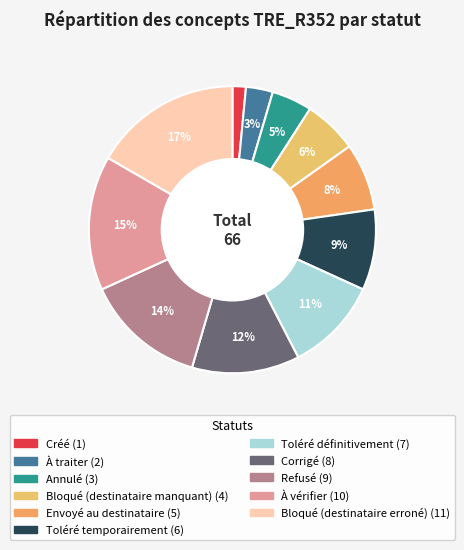

What percentage do À vérifier and Annulé together represent?

19.7%